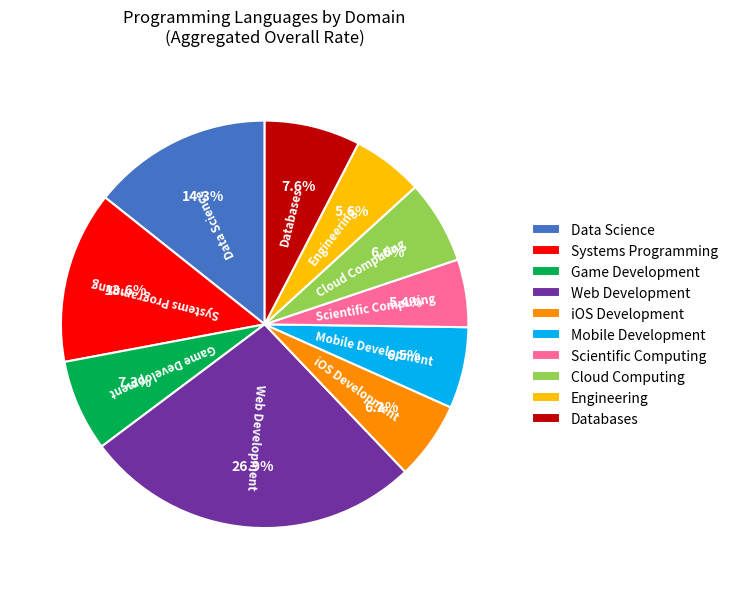

What portion of the pie excludes Engineering?

94.4%